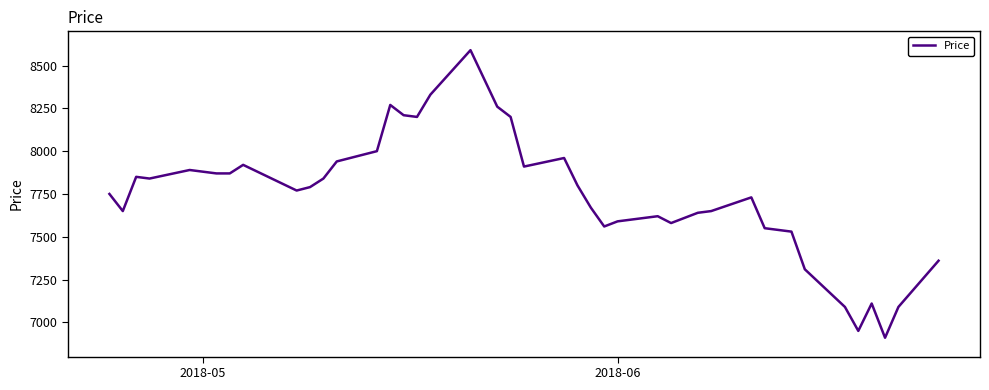

What is the average value?

7741